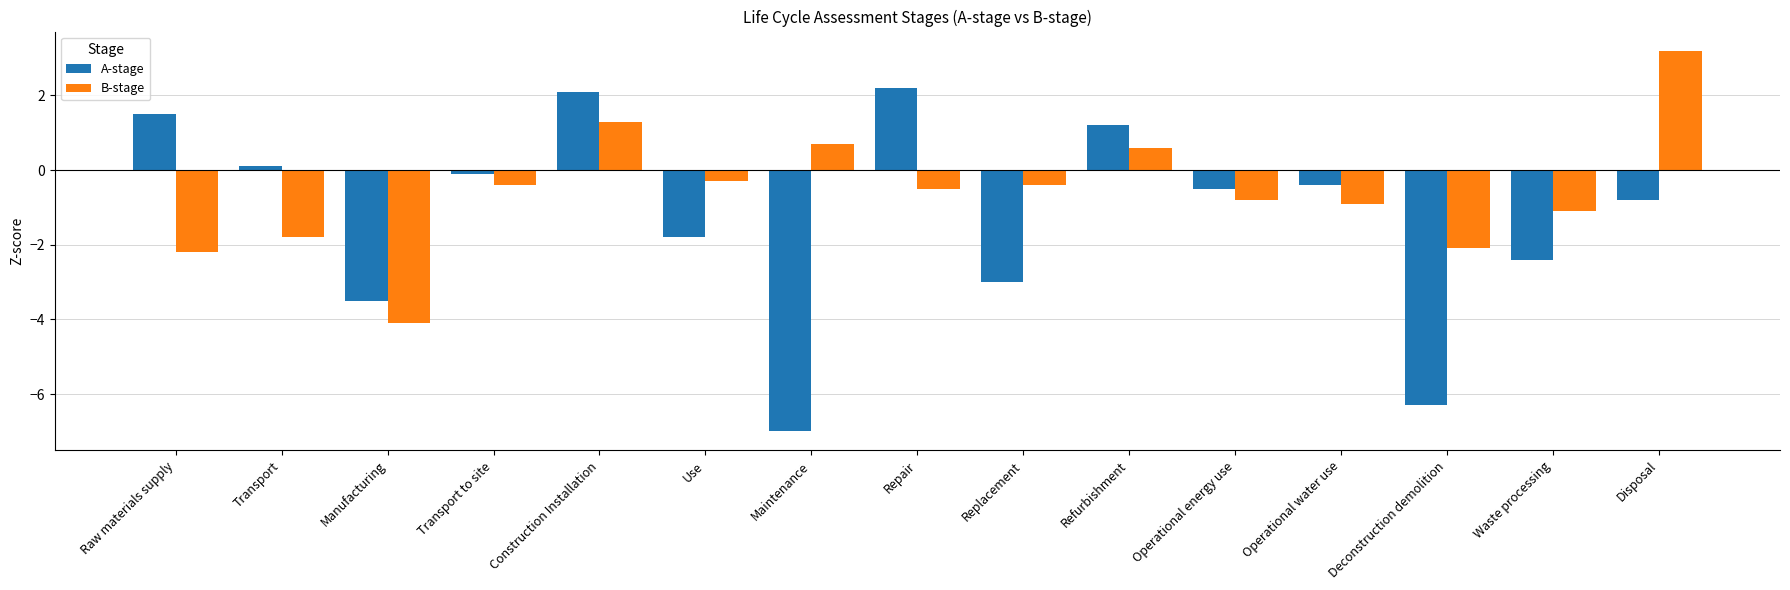

How many values in the B-stage series exceed 0?

4